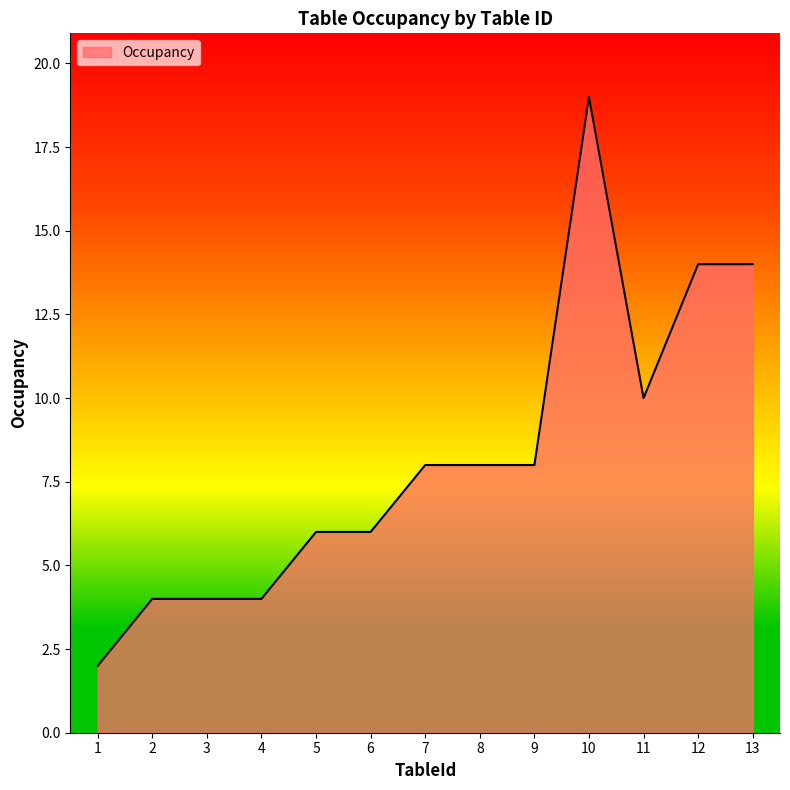

What is the difference between the maximum and minimum values?

17